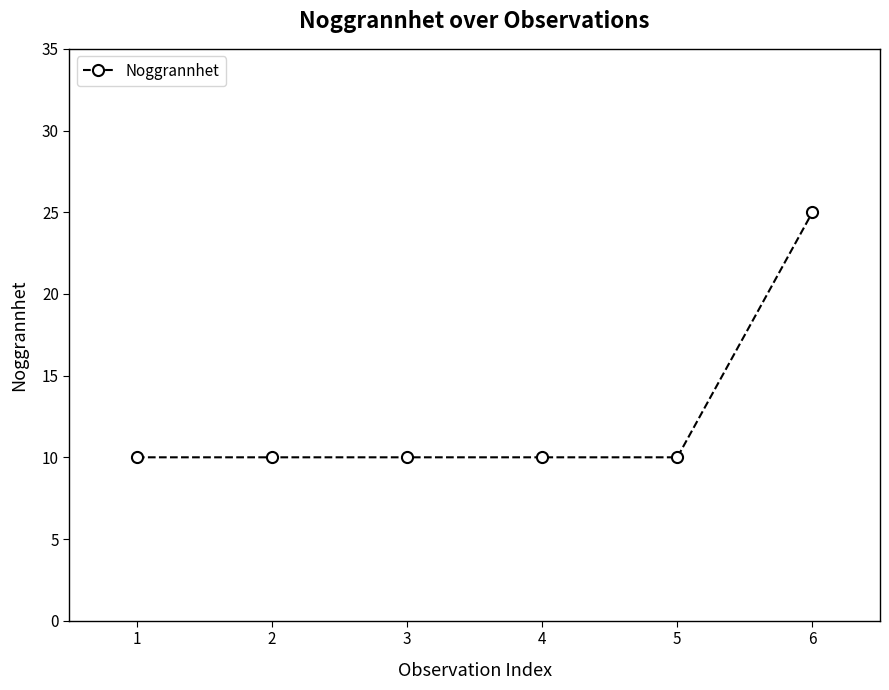

True or false: there are more than 2 points higher than both neighbors.

False